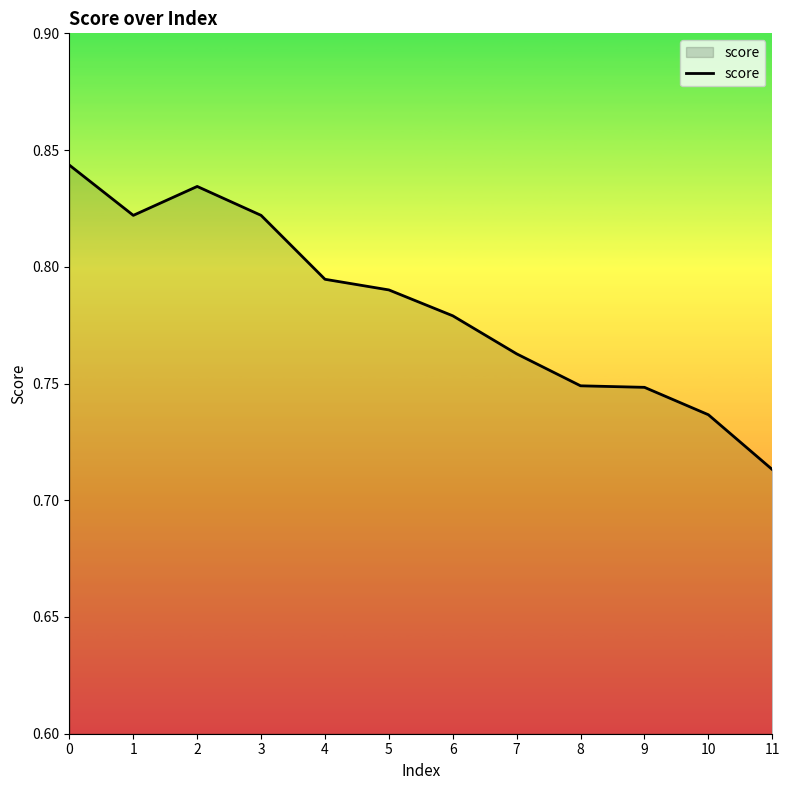

Between 9 and 3, which is larger?

3